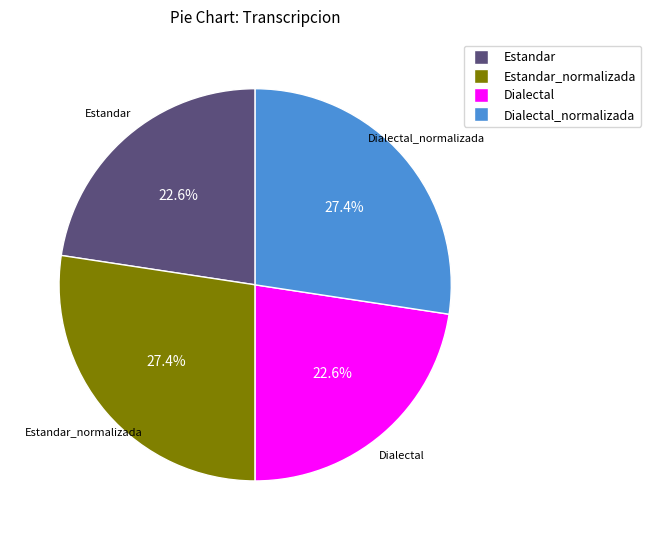

Is there any slice that represents more than half of the pie?

No